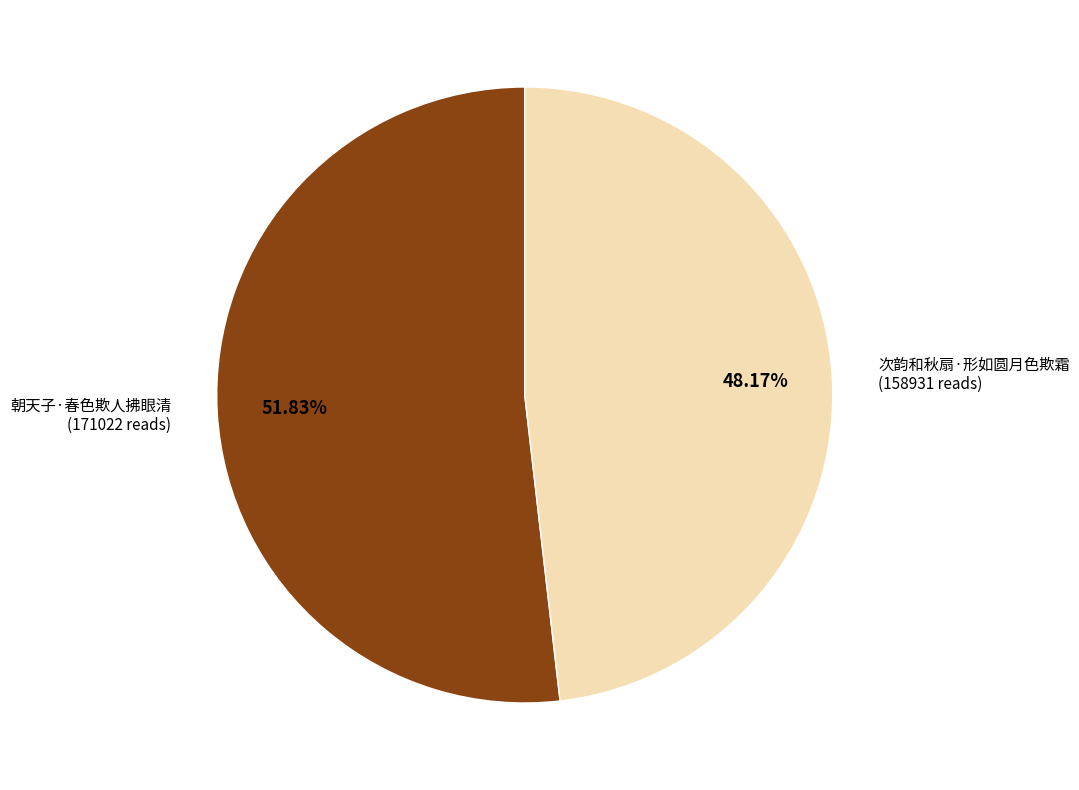

To the nearest percent, what portion does 朝天子·春色欺人拂眼清 represent?

52%